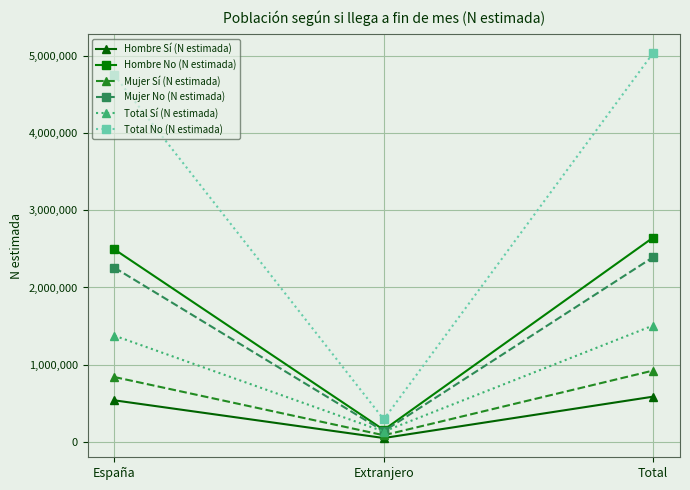

What is the highest value of the Hombre No (N estimada) series?

2646688